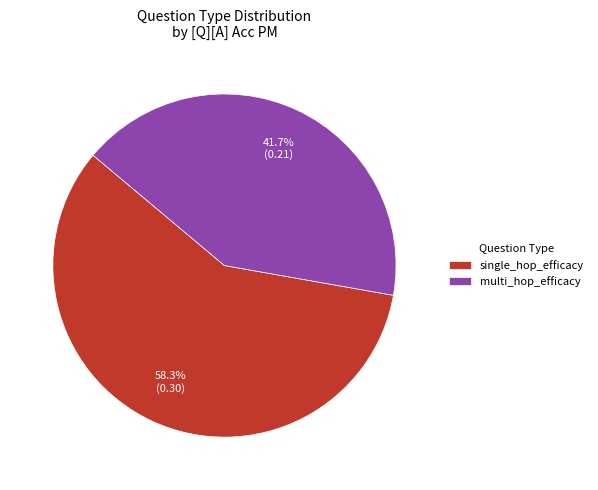

To the nearest percent, what is the difference between the single_hop_efficacy and multi_hop_efficacy slice percentages?

17%